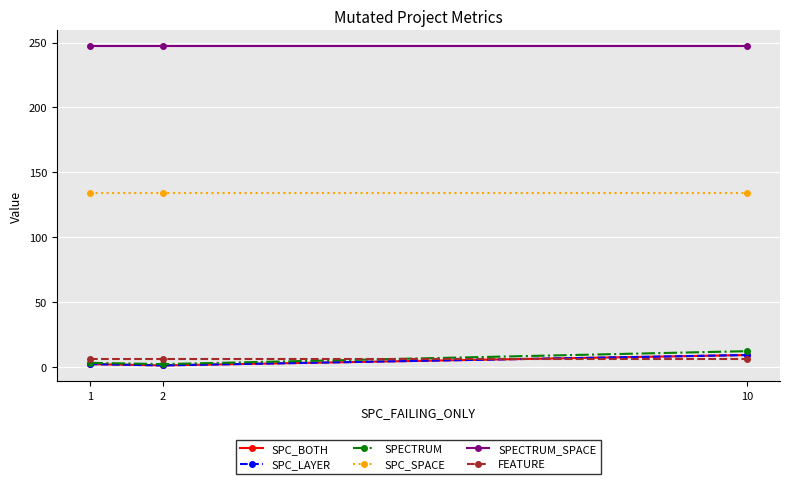

What is the average value of the SPC_LAYER series?

4